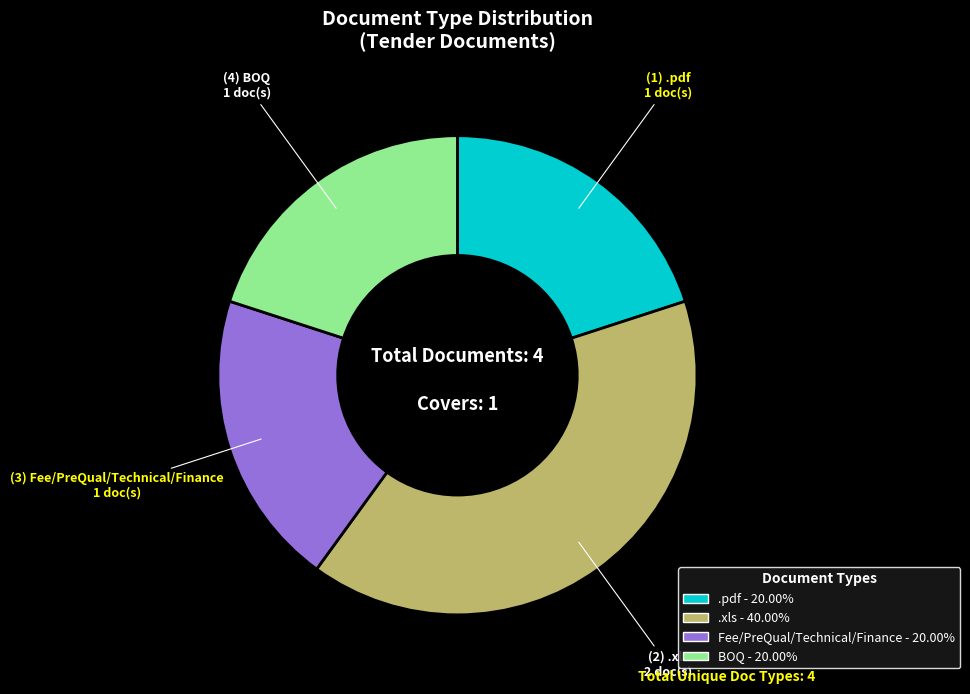

Approximately how many times larger is the value at .xls compared to .pdf?

2.0